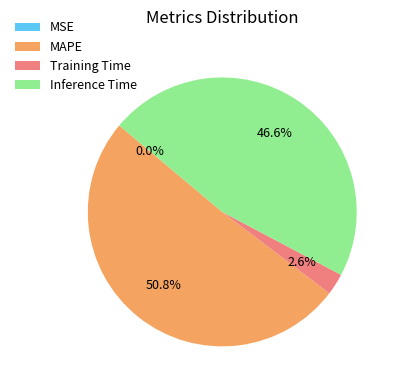

What portion of the pie excludes Inference Time?

53.4%